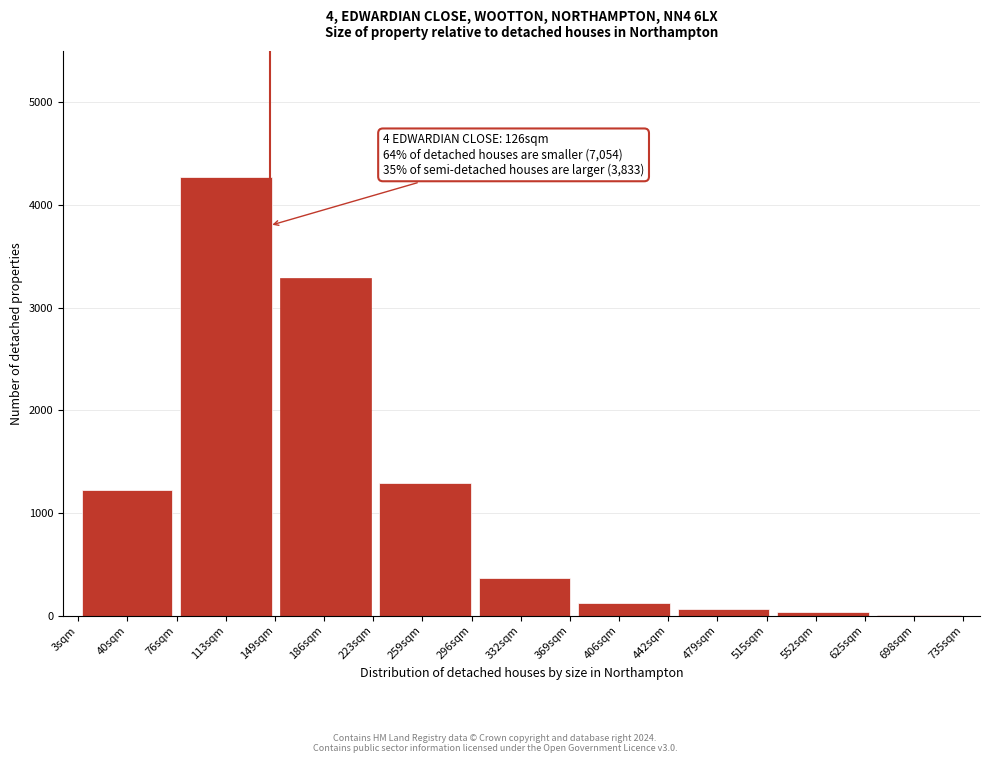

What is the greatest value displayed?

4270